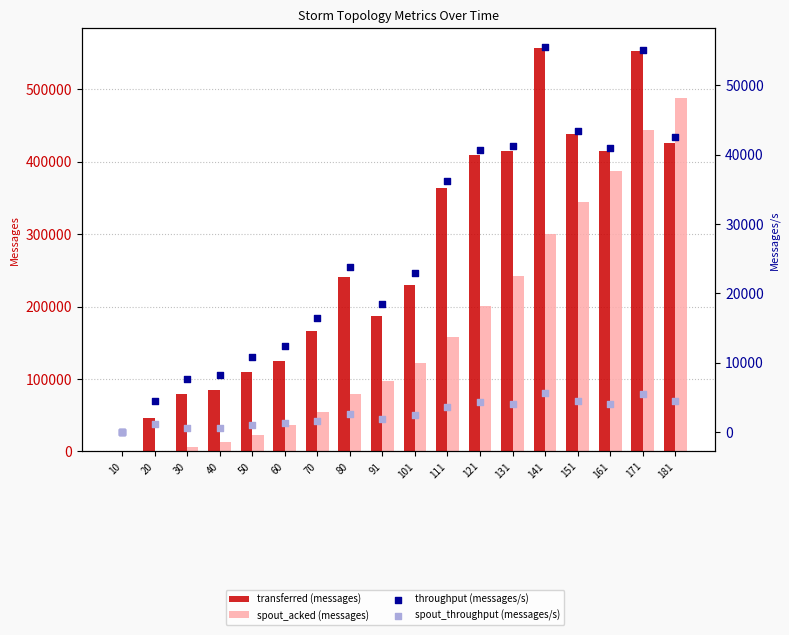

What are all the series names shown in the legend?

transferred (messages), spout_acked (messages), throughput (messages/s), spout_throughput (messages/s)